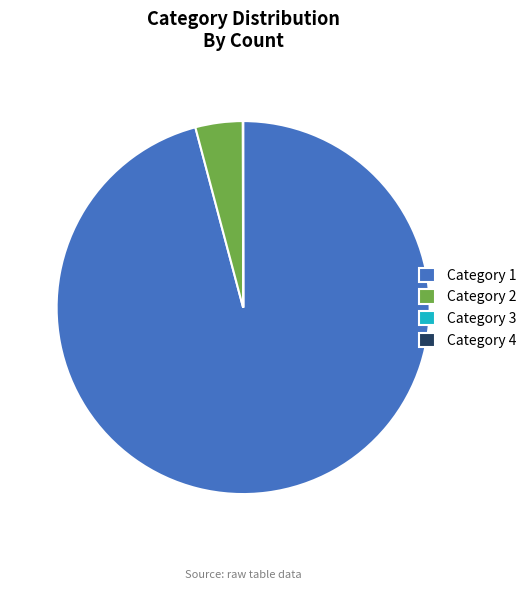

The Category 1 slice represents 88% of the pie. True or false?

False